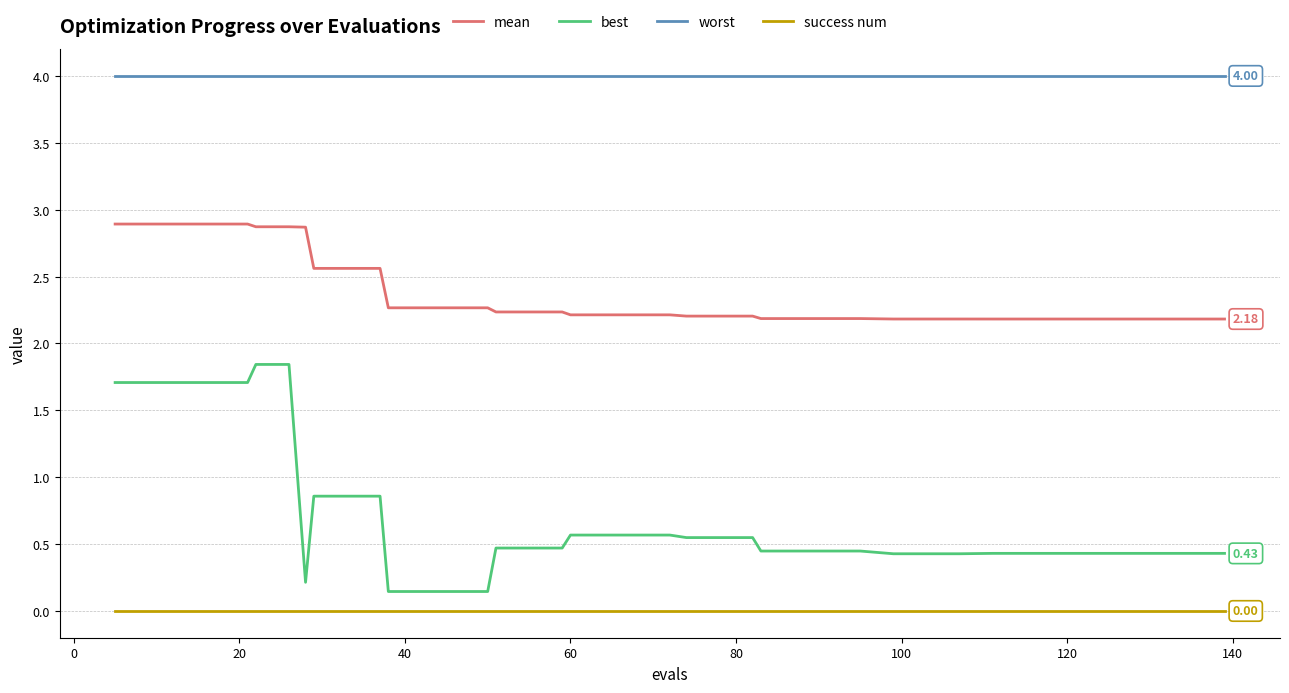

Which series has the largest total across all categories?

worst